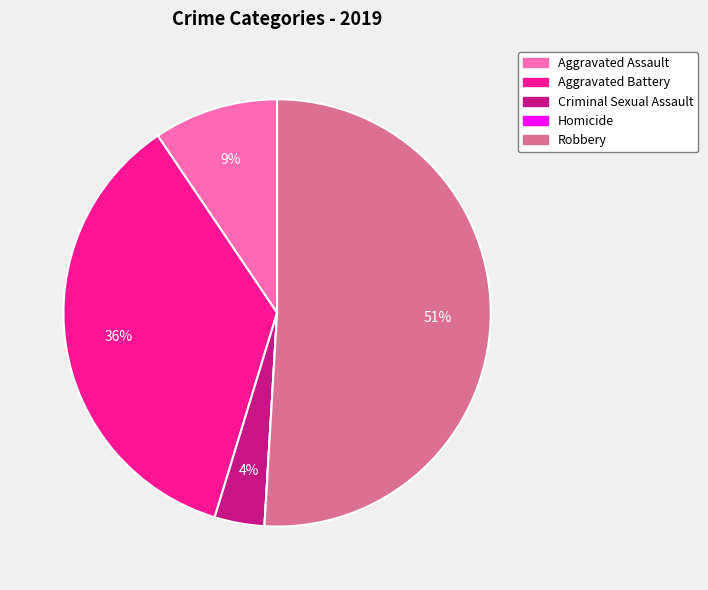

Do Criminal Sexual Assault and Aggravated Battery together represent more than half of the pie?

No